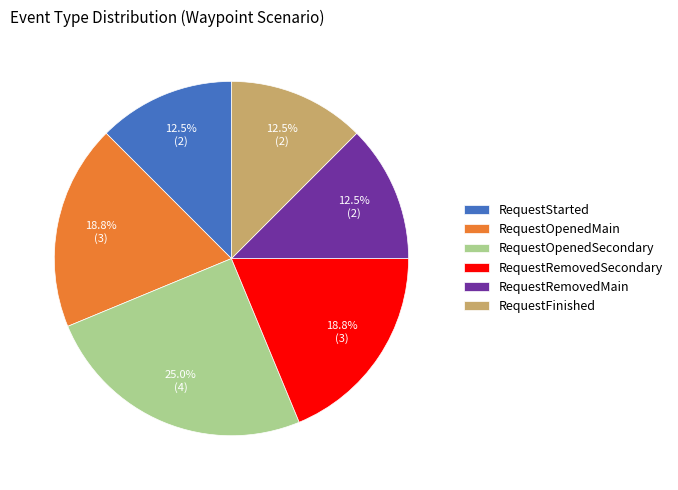

Which slice is the largest?

RequestOpenedSecondary